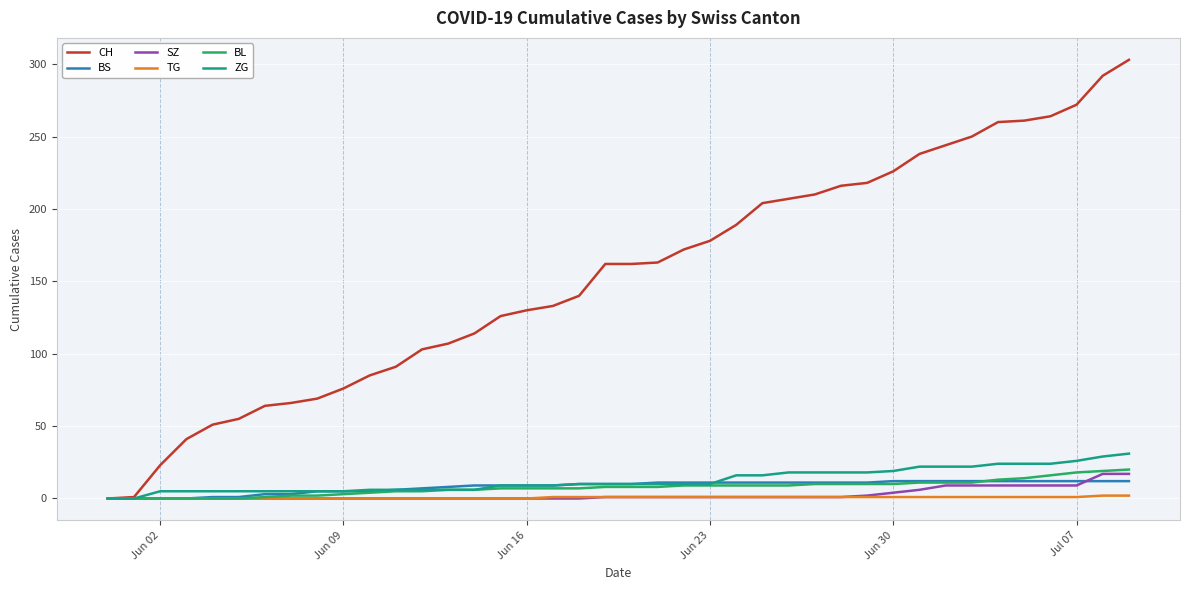

What is the highest value of the TG series?

2